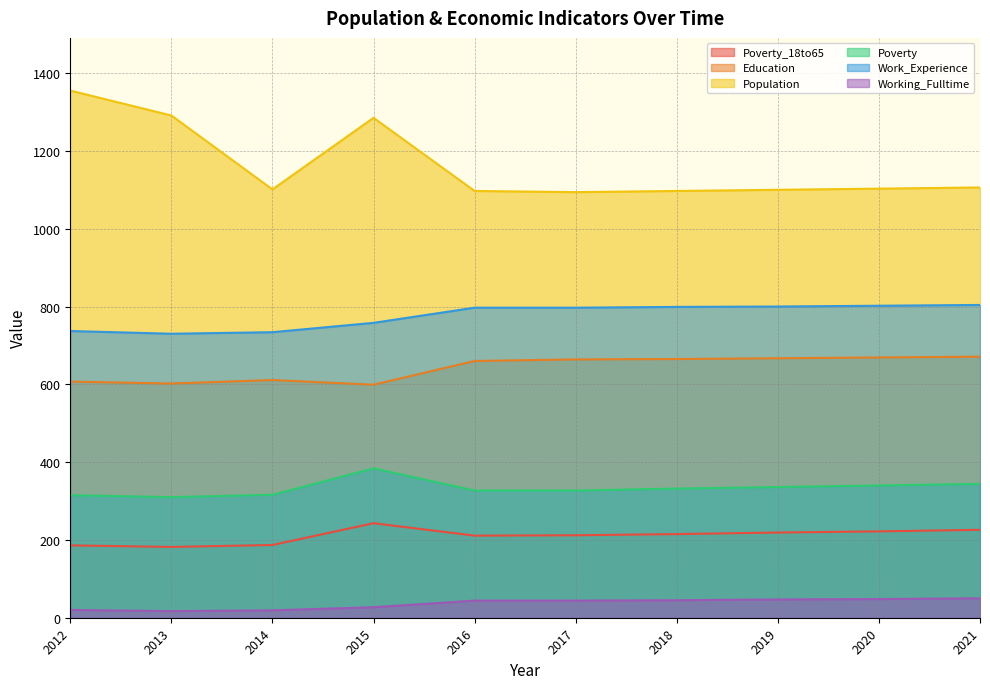

Reading right to left, list all the values displayed in this chart.

Poverty_18to65: 226	222	219	215	212	211	243	187	182	186
Education: 671	669	667	665	664	660	599	611	602	607
Population: 1106	1103	1100	1097	1094	1097	1285	1101	1291	1355
Poverty: 344	340	336	332	327	327	384	316	310	315
Work_Experience: 804	802	800	799	797	797	758	734	730	737
Working_Fulltime: 50	48	47	45	44	44	27	19	17	20